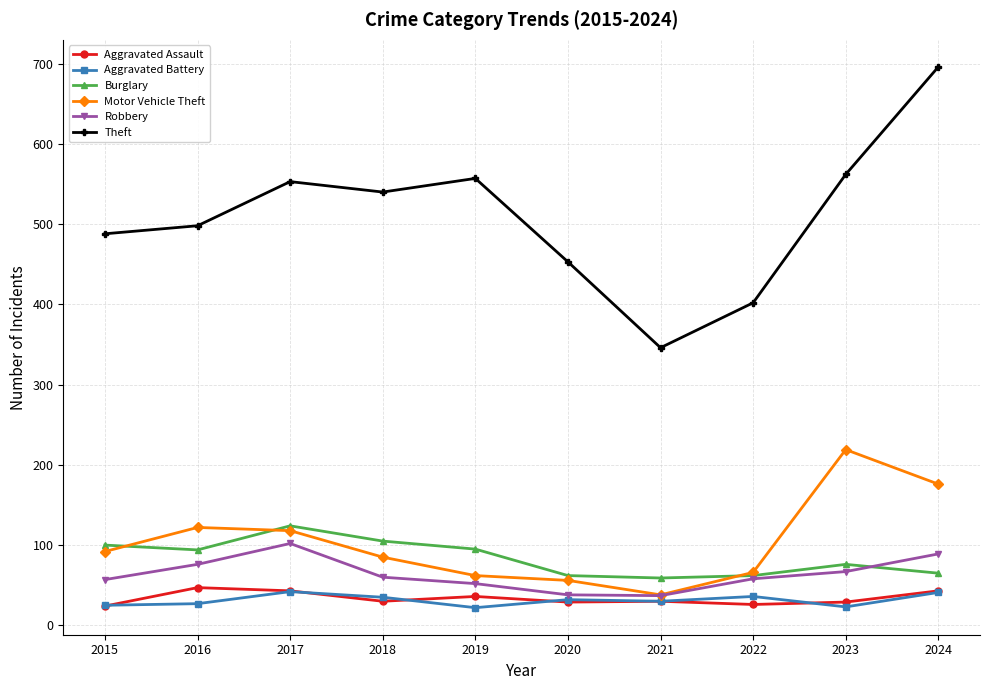

How many lines are shown in the chart?

6